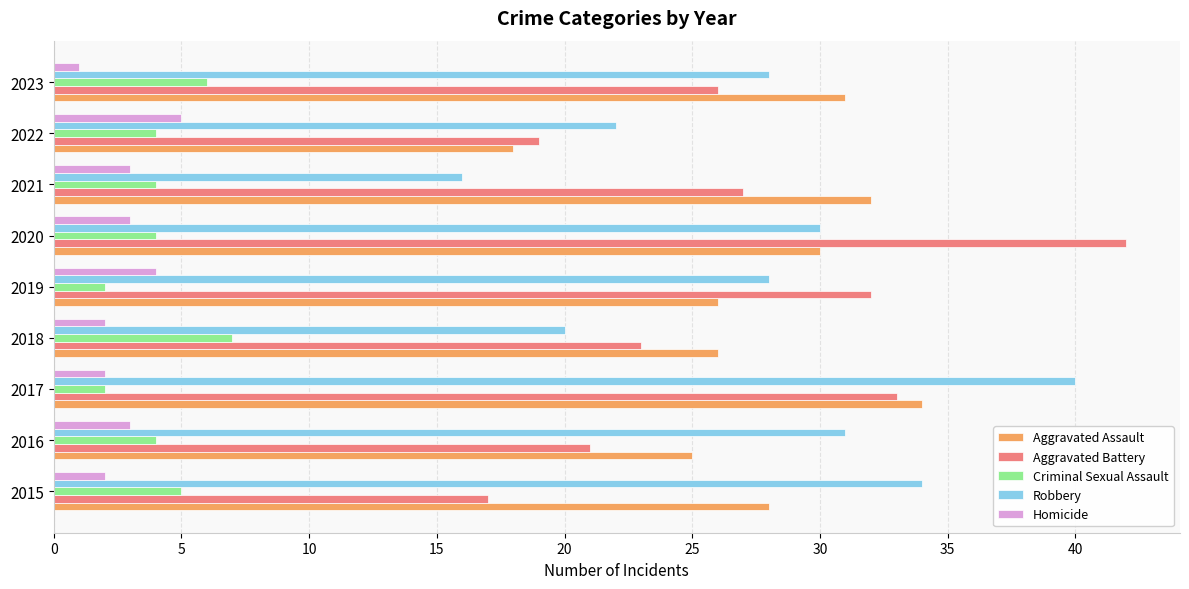

What is the sum of all Homicide values?

25